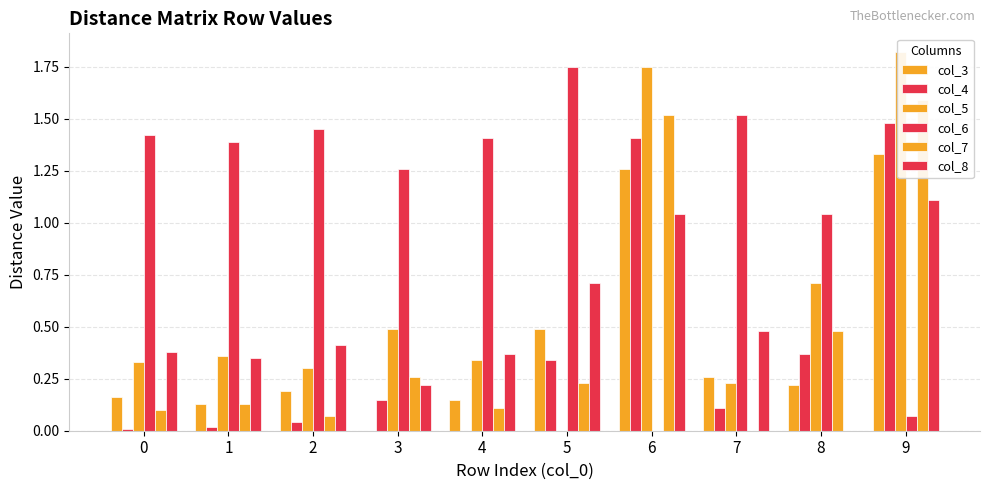

What is the value of the col_8 bar at the 2nd from the left?

0.3